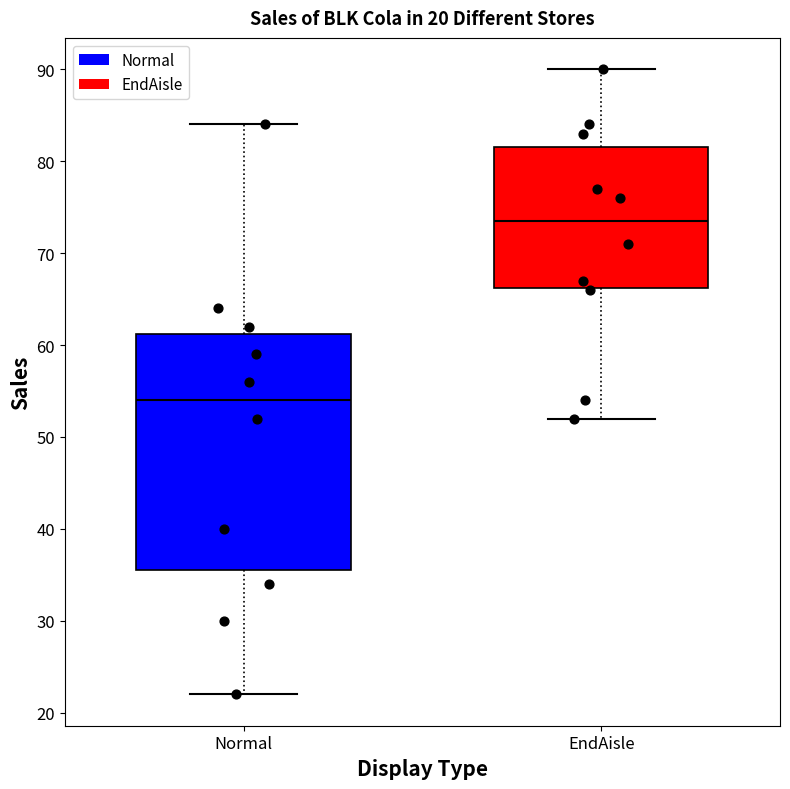

Comparing the boxes themselves (not the whiskers), which one is the tallest?

Normal